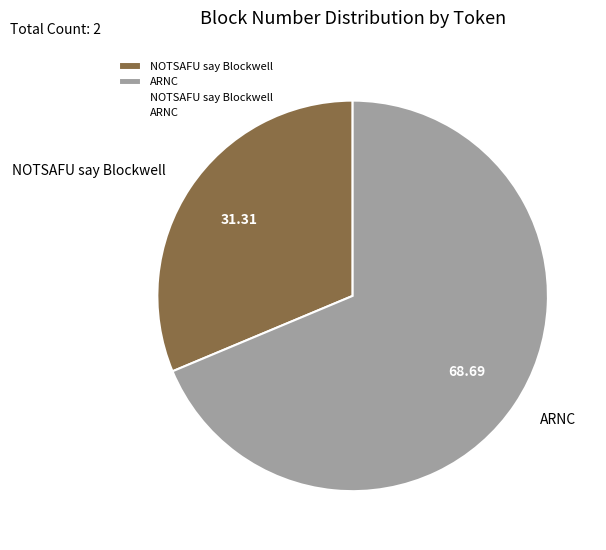

True or false: NOTSAFU say Blockwell accounts for 31% of the total.

True